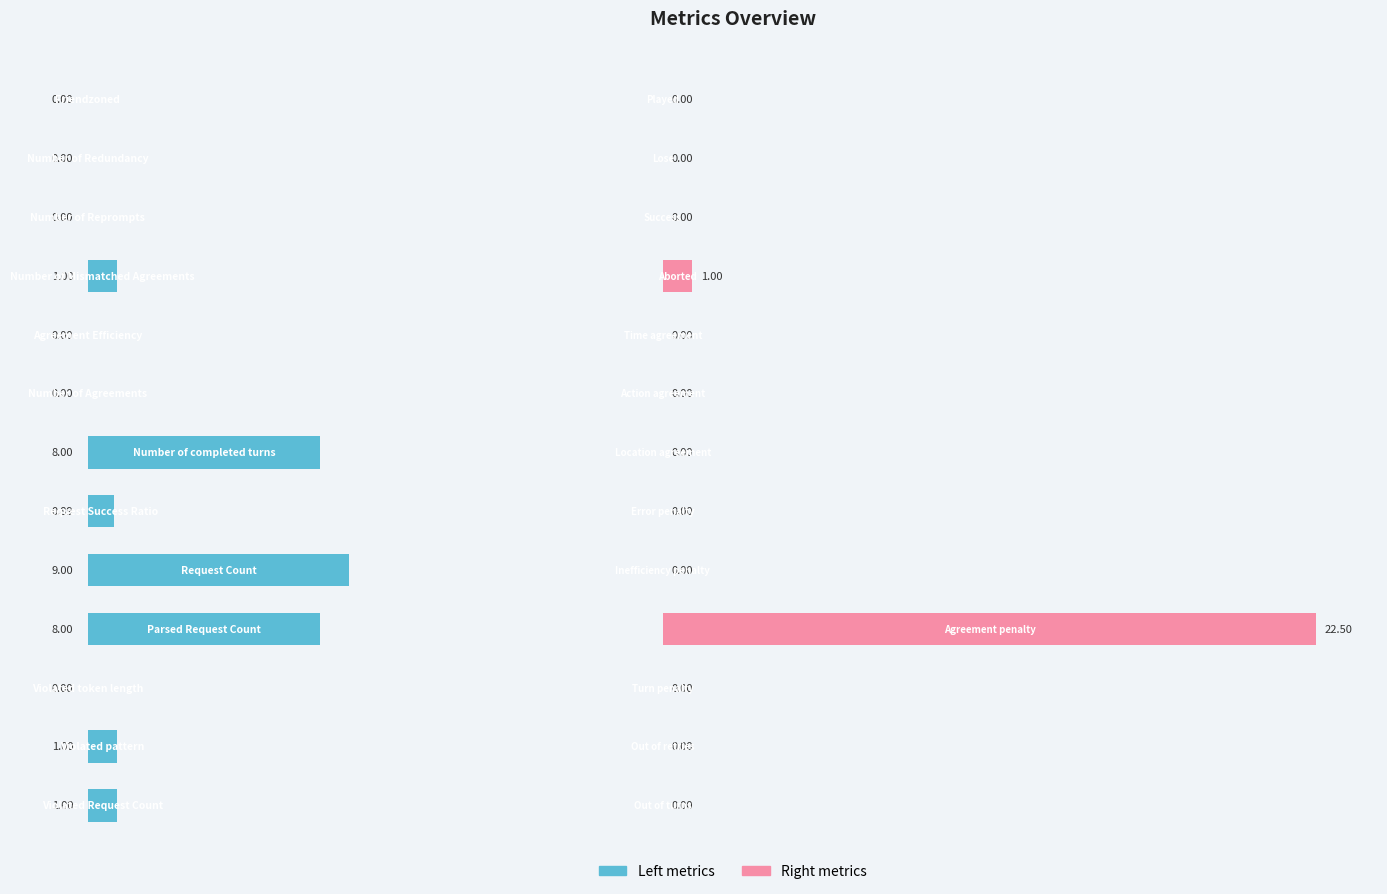

Reading right to left, transcribe all the data shown in this chart.

Left metrics: 0.0	0.0	0.0	1.0	0.0	0.0	8.0	0.9	9.0	8.0	0.0	1.0	1.0
Right metrics: 0.0	0.0	0.0	1.0	0.0	0.0	0.0	0.0	0.0	22.5	0.0	0.0	0.0